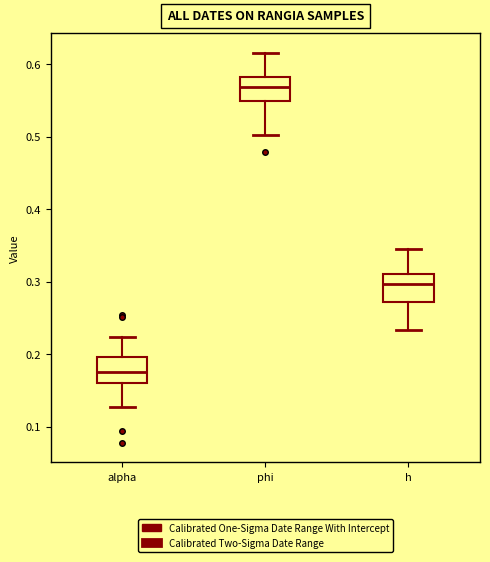

Where does the median line of the box for h sit on the y-axis? The values are not printed on the chart, so give them approximately, as read against the axis.

0.30